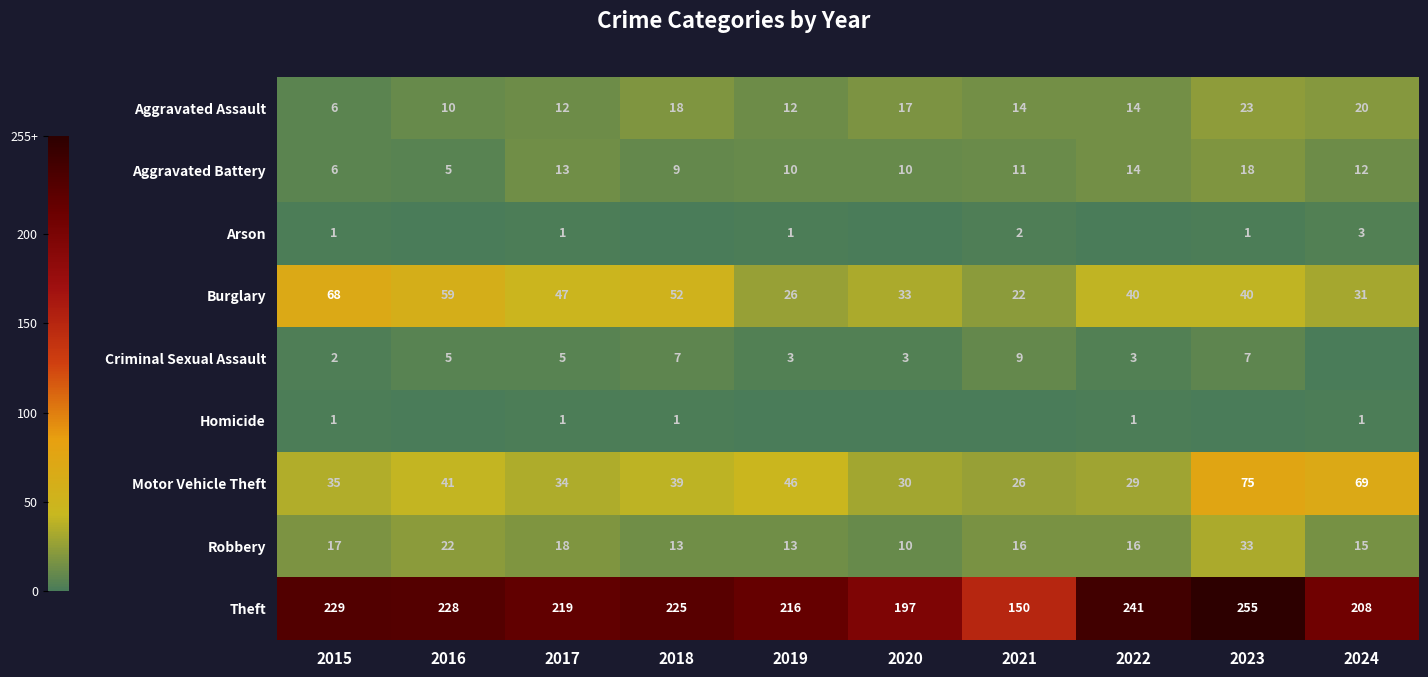

The value of Motor Vehicle Theft at 2016 is 41. True or false?

True